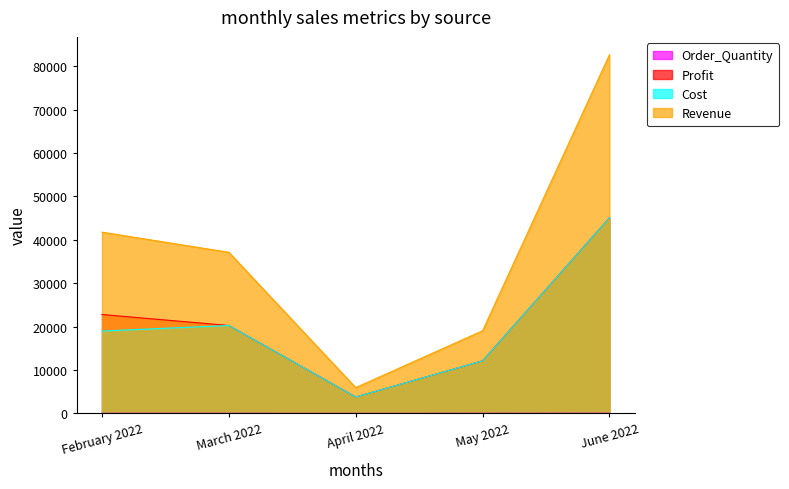

Rank the categories by Revenue value from highest to lowest.

June 2022, February 2022, March 2022, May 2022, April 2022